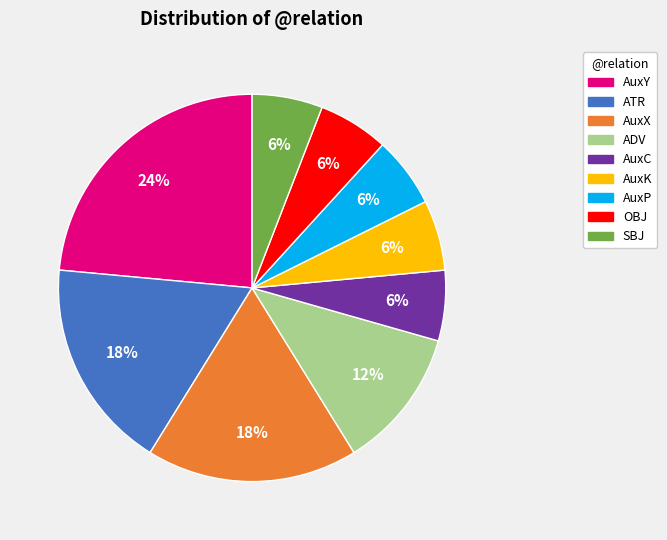

Which slice is the largest?

AuxY